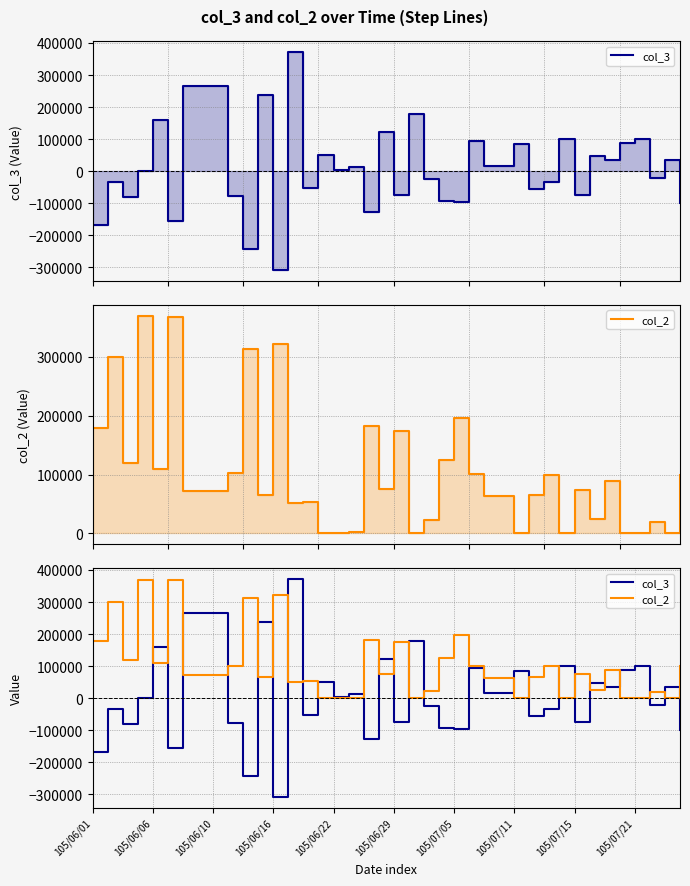

What is the difference between the highest and lowest values at 19?

48000